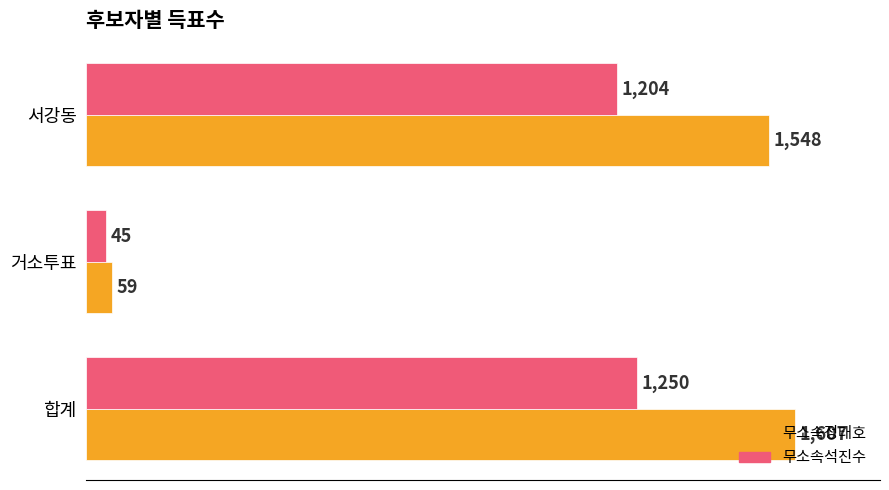

List the series in order of their peak value, highest first.

무소속정태호, 무소속석진수